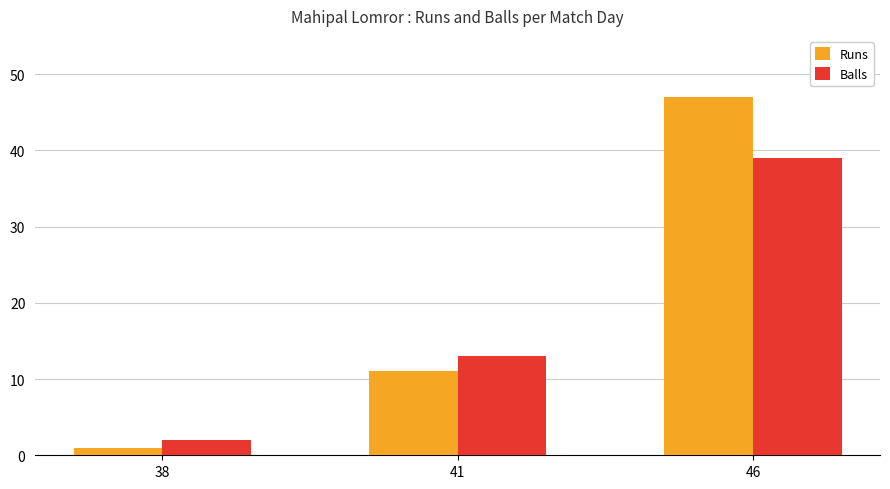

How many categories are shown in the chart?

3